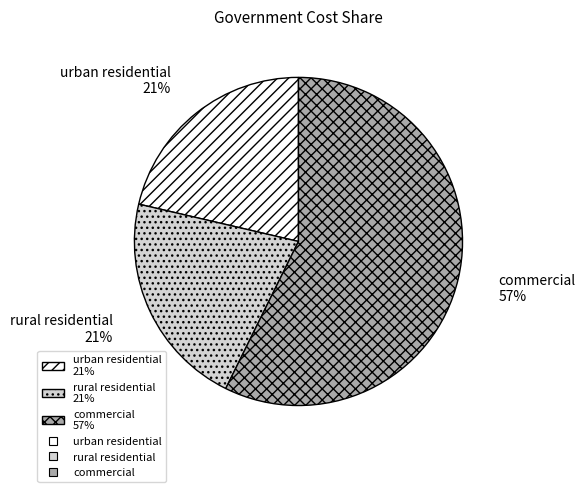

Is the sum of rural residential 21% and urban residential 21% greater than half?

No